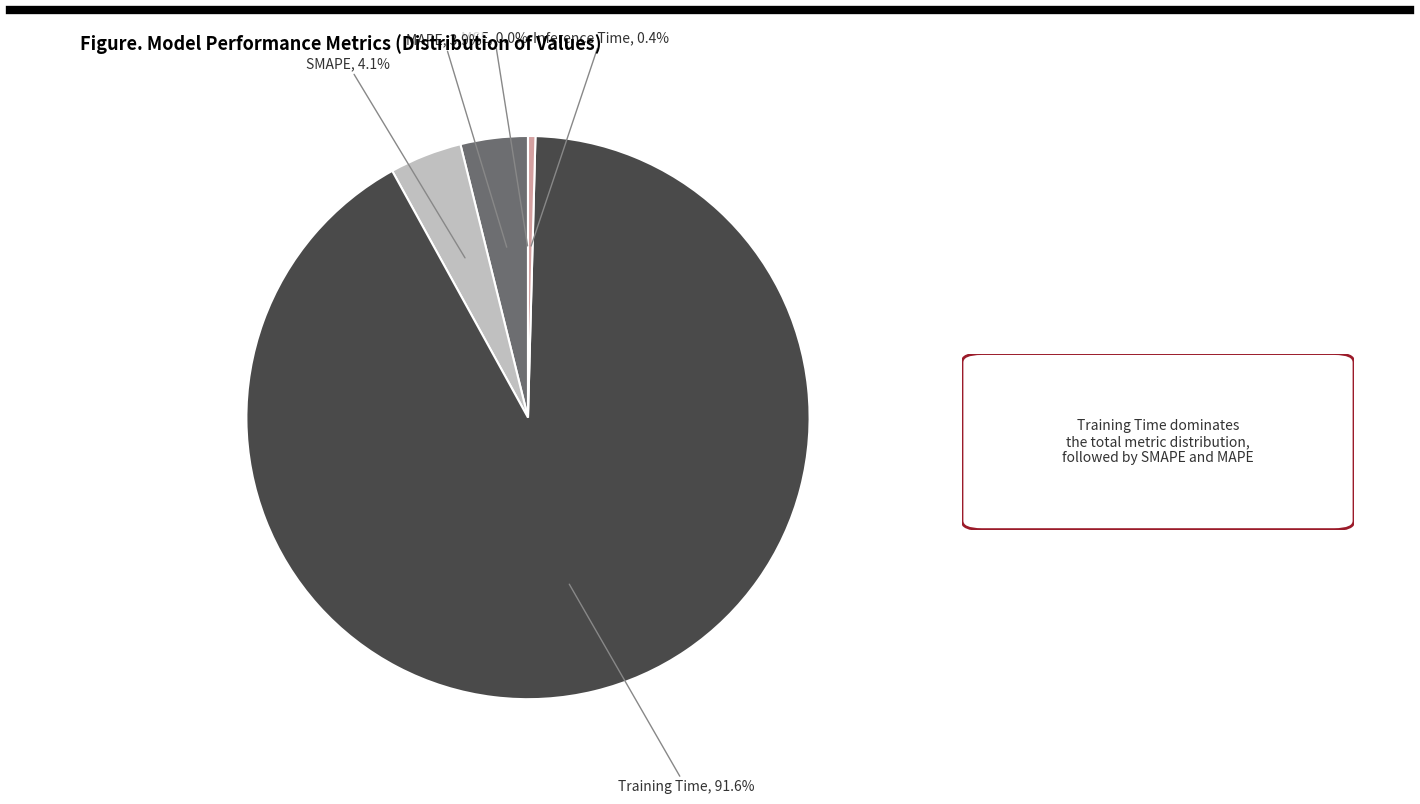

To the nearest percent, what is the difference between the largest and smallest slice percentages?

92%